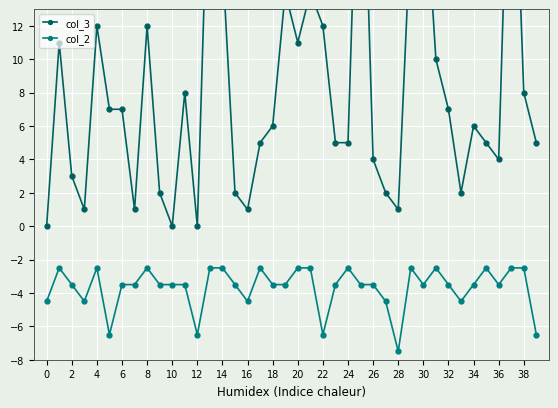

Which series has the largest range (max minus min)?

col_3